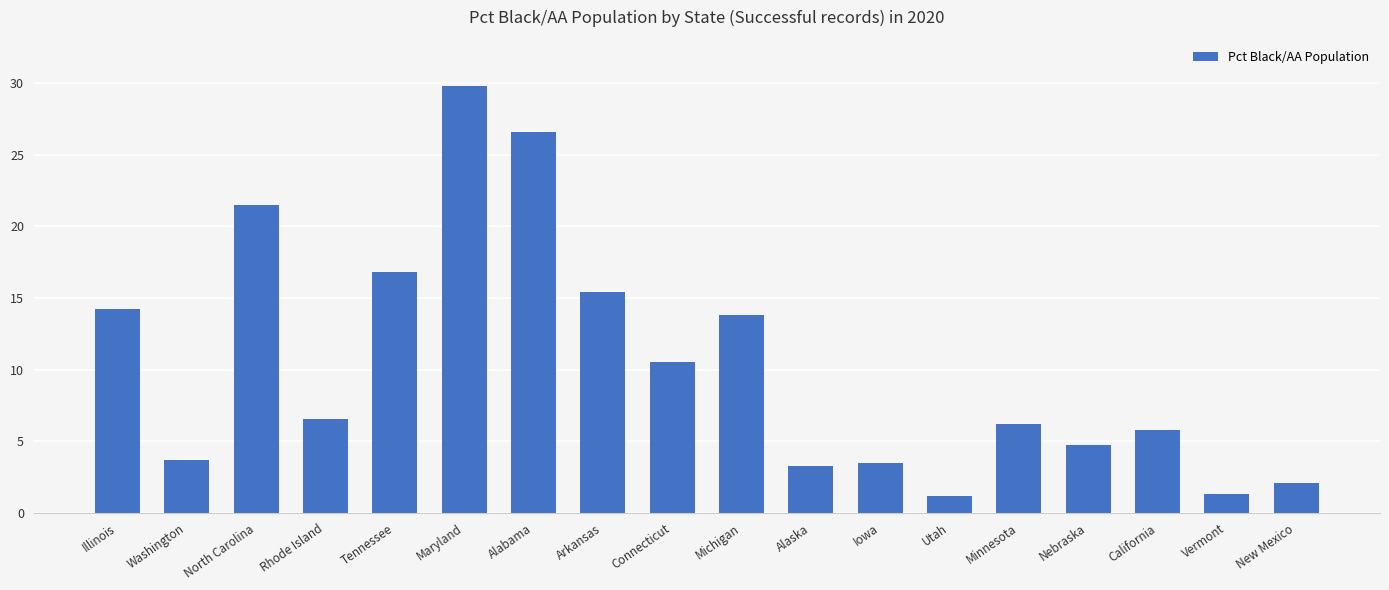

What is the value of the 14th bar from the left?

6.2